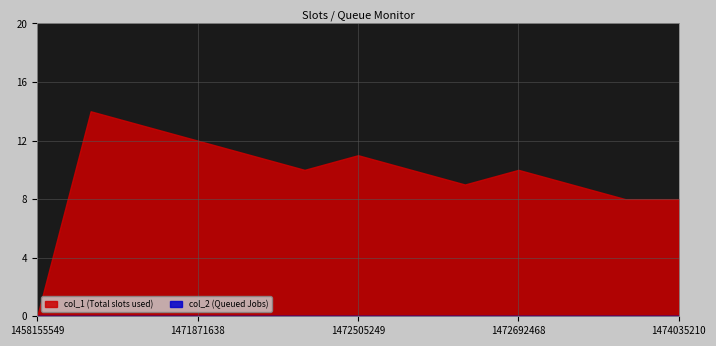

True or false: col_1 has more than 1 interior local peaks.

True